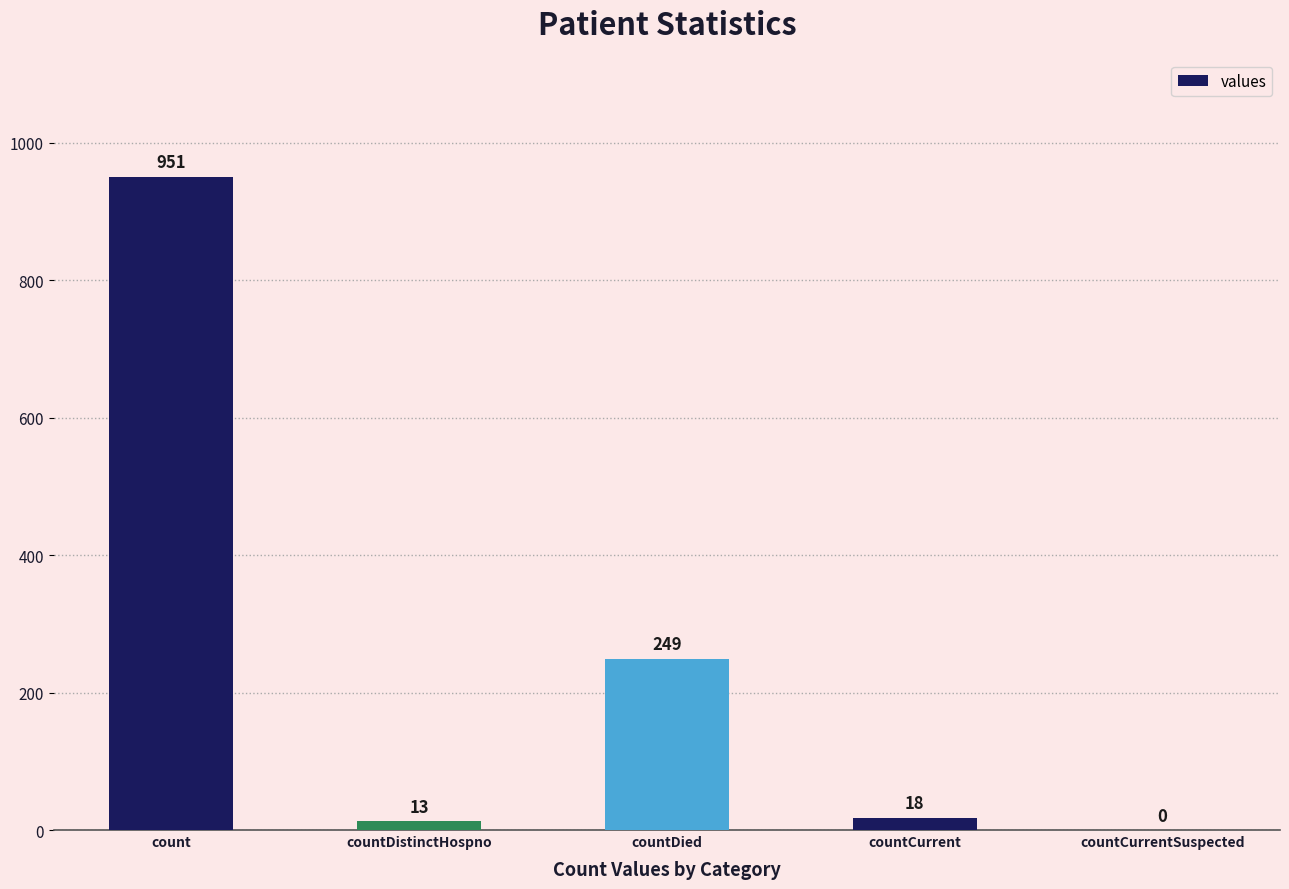

The value at count is 951. True or false?

True